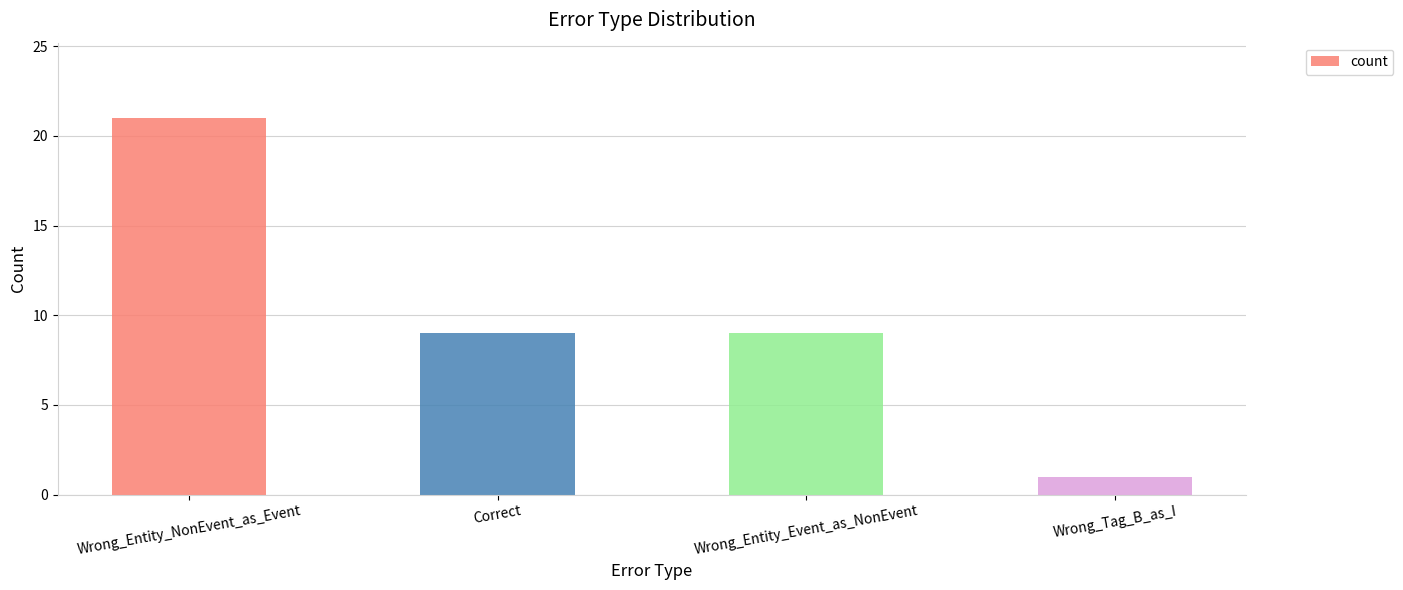

What is the change in value from Wrong_Entity_NonEvent_as_Event to Wrong_Tag_B_as_I?

-20